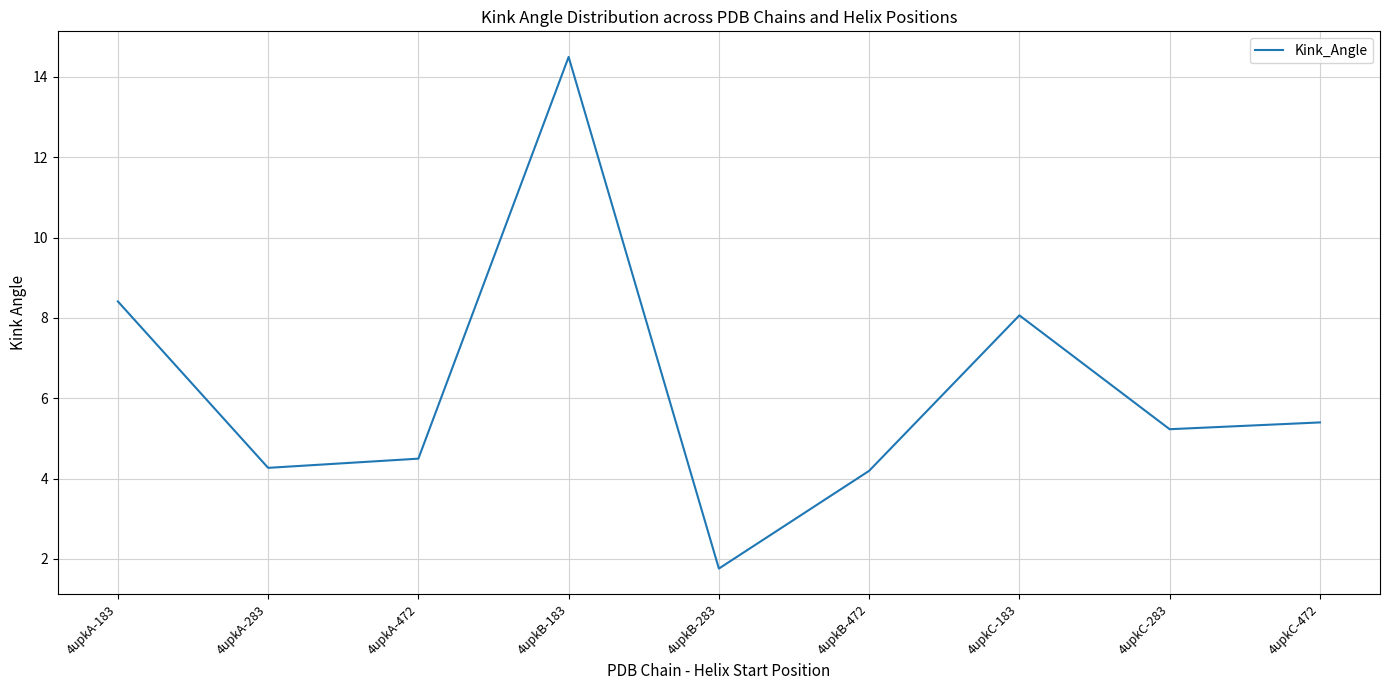

At which category does the chart reach its peak across all series?

4upkB-183